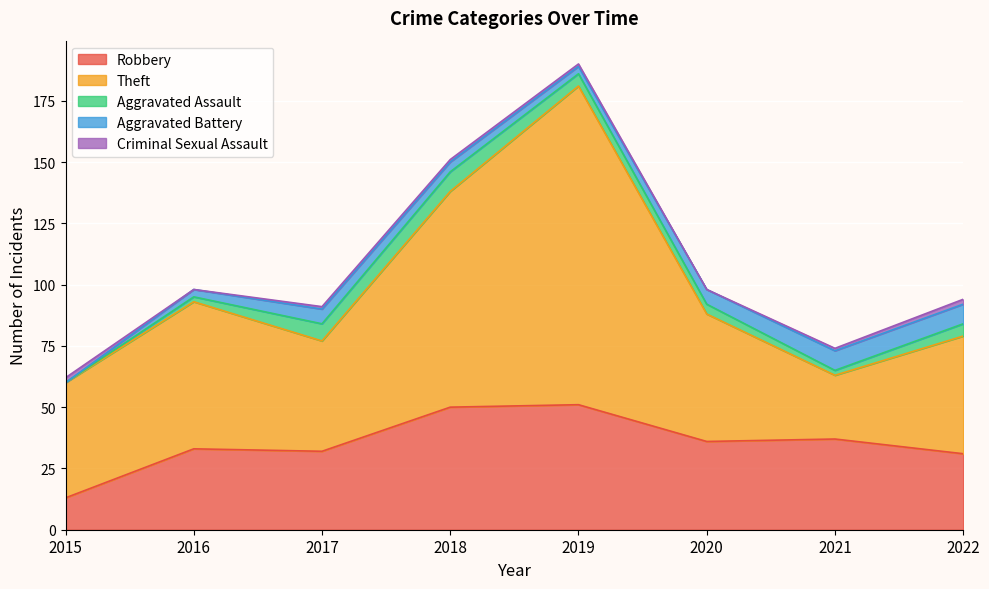

What is the spread (max minus min) of values at 2017?

44